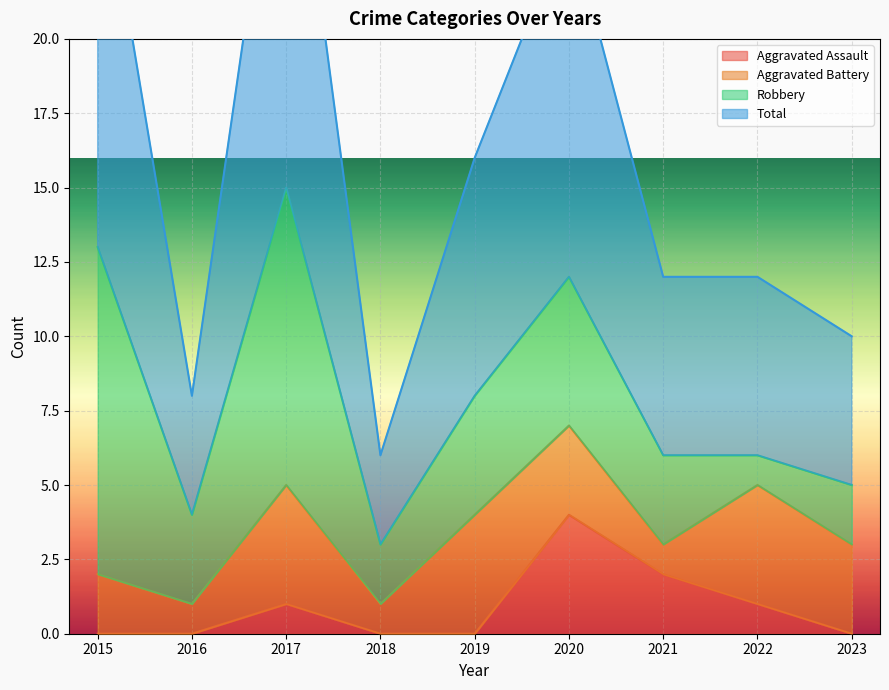

Which series changed the most between 2016 and 2020?

Total